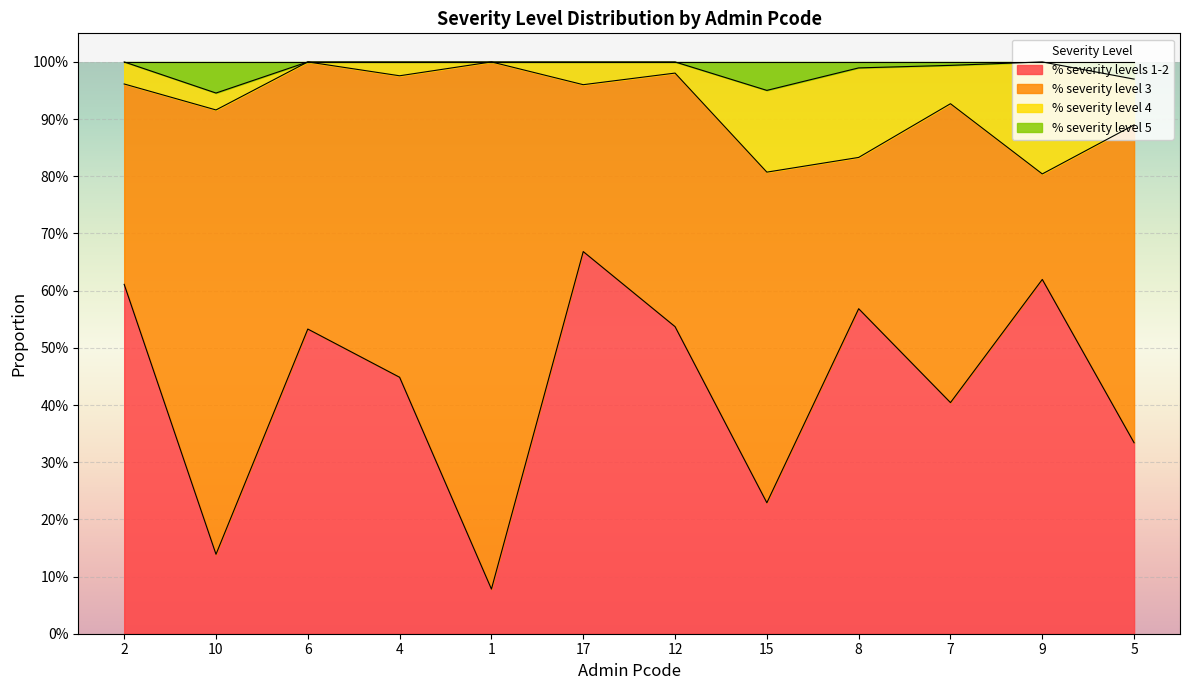

What is the label of the 2nd point from the left?

10